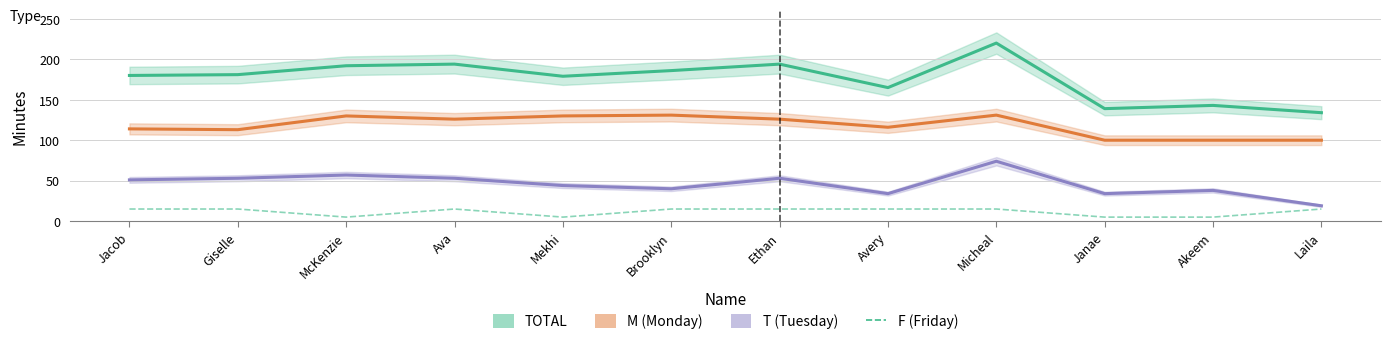

True or false: TOTAL and F intersect in this chart.

False